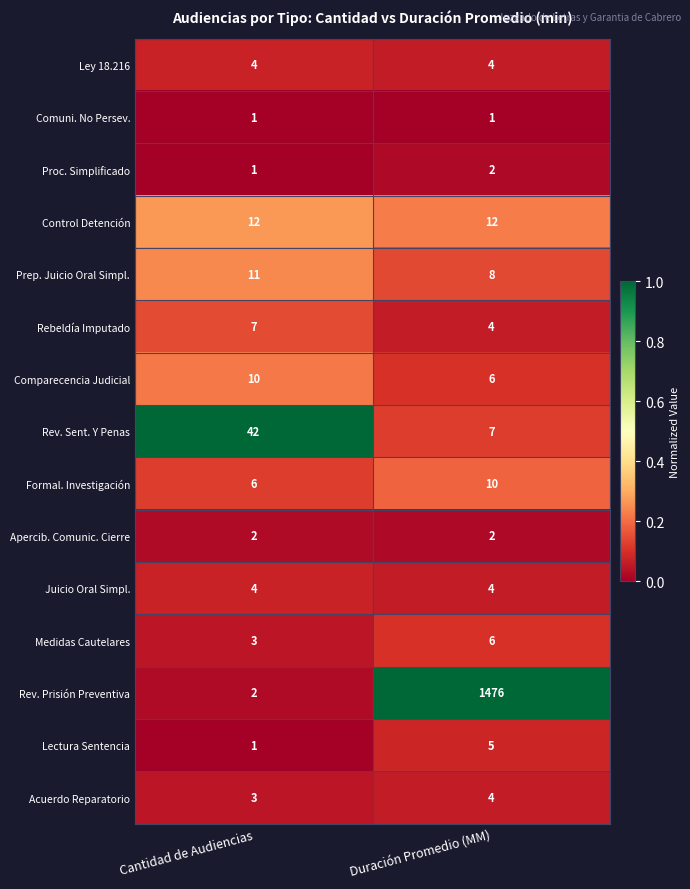

Which series has the widest spread of values?

Rev. Prisión Preventiva